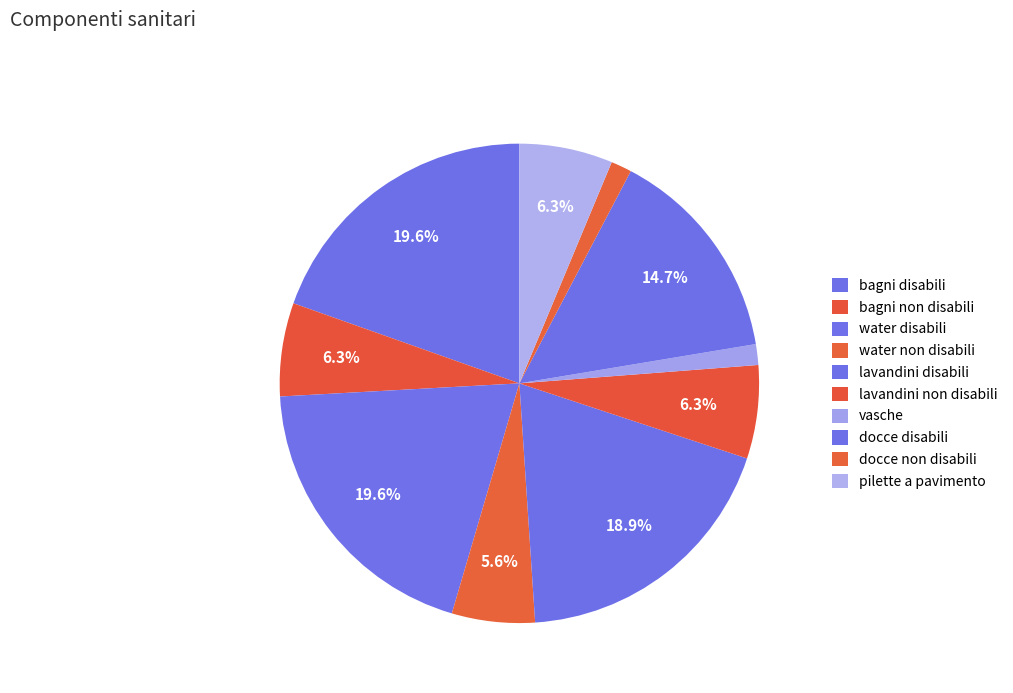

What is the smallest slice in the pie chart?

vasche